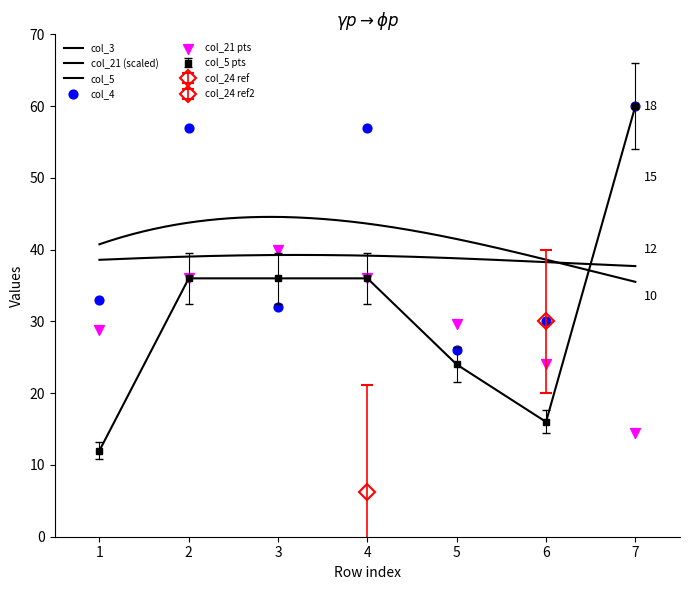

Which series has the largest Y range (max minus min)?

col_5